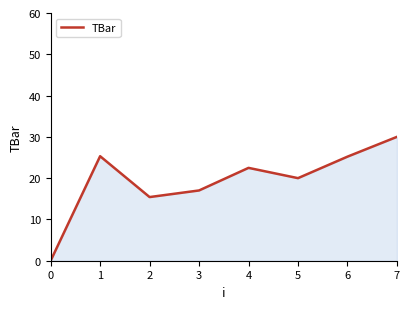

The chart shows a value of 22.5 at 4. True or false?

True